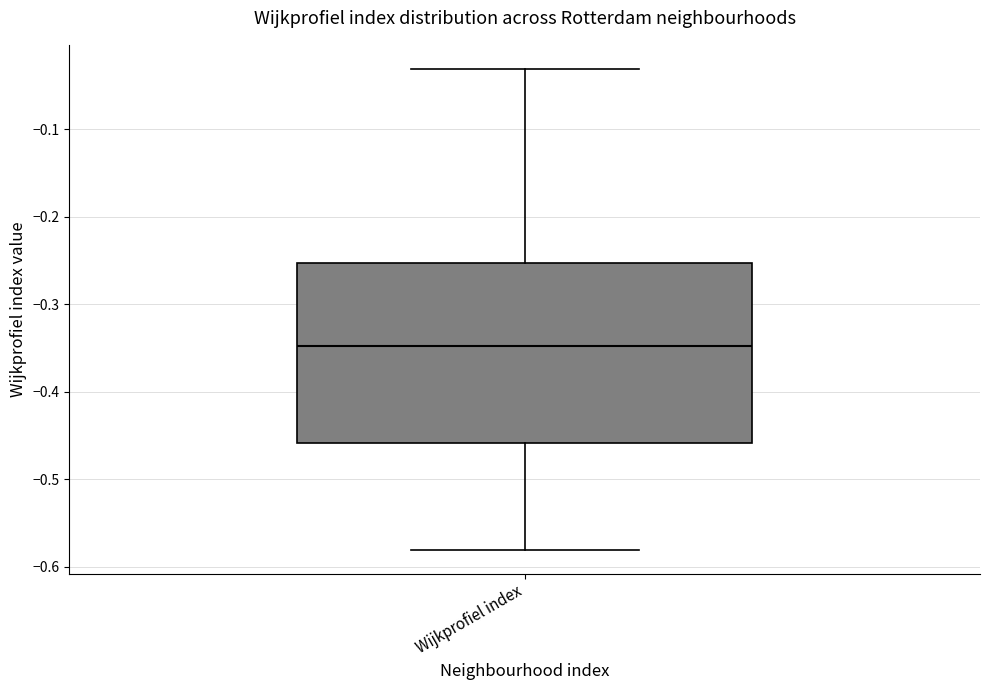

Read this box plot against the y-axis: the position of the median line, the range covered by the box, and the ends of both whiskers. The values are not printed on the chart, so give them approximately, as read against the axis.

median -0.35, box -0.46 to -0.25, whiskers -0.58 to -0.03